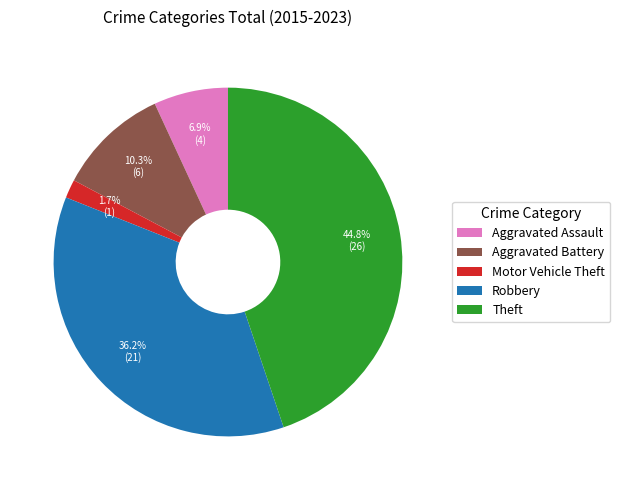

Is Motor Vehicle Theft the majority of the pie?

No